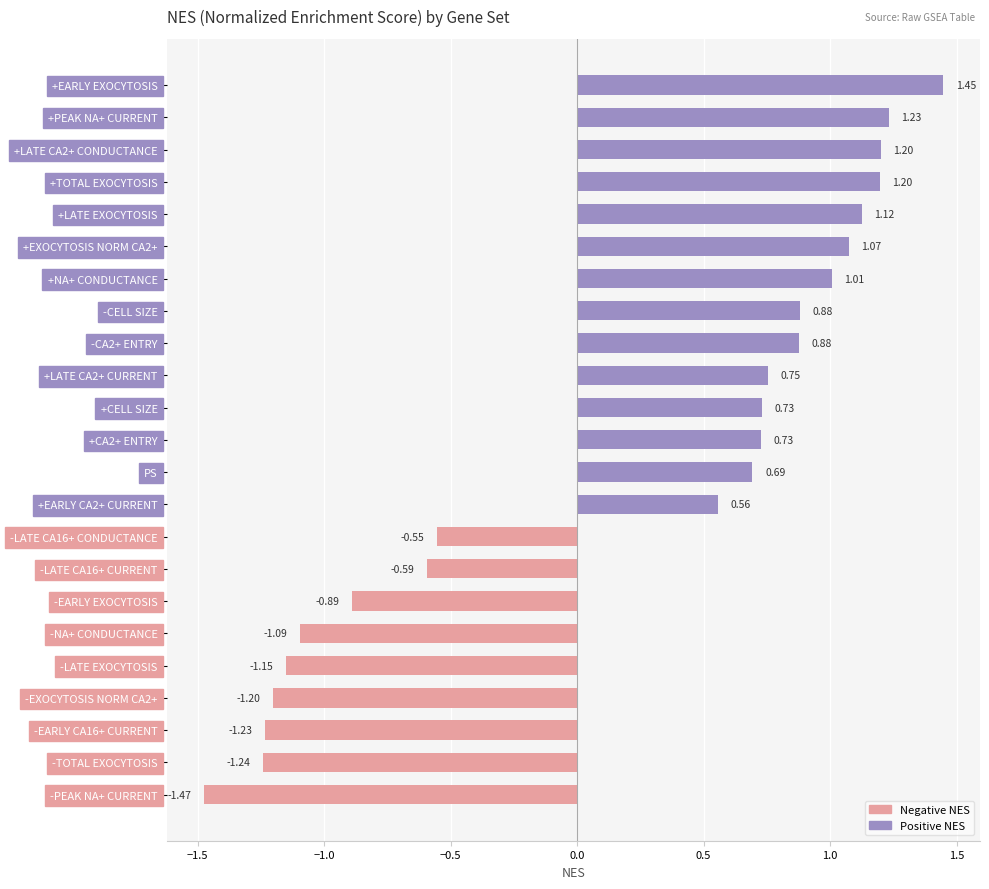

How many values are below zero?

9